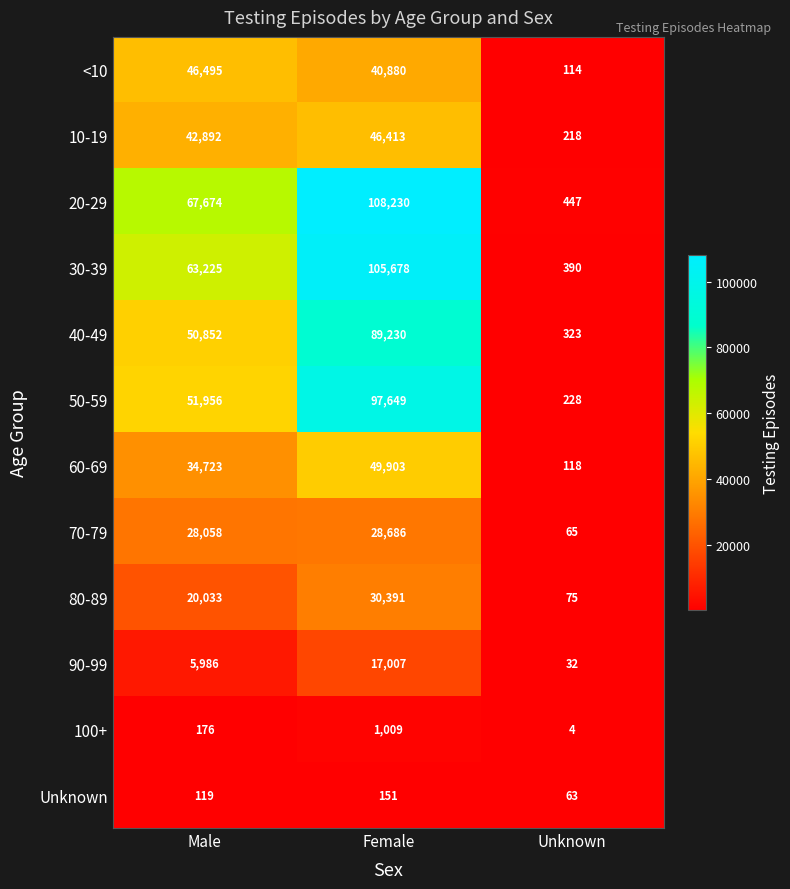

How many series are shown in this chart?

12